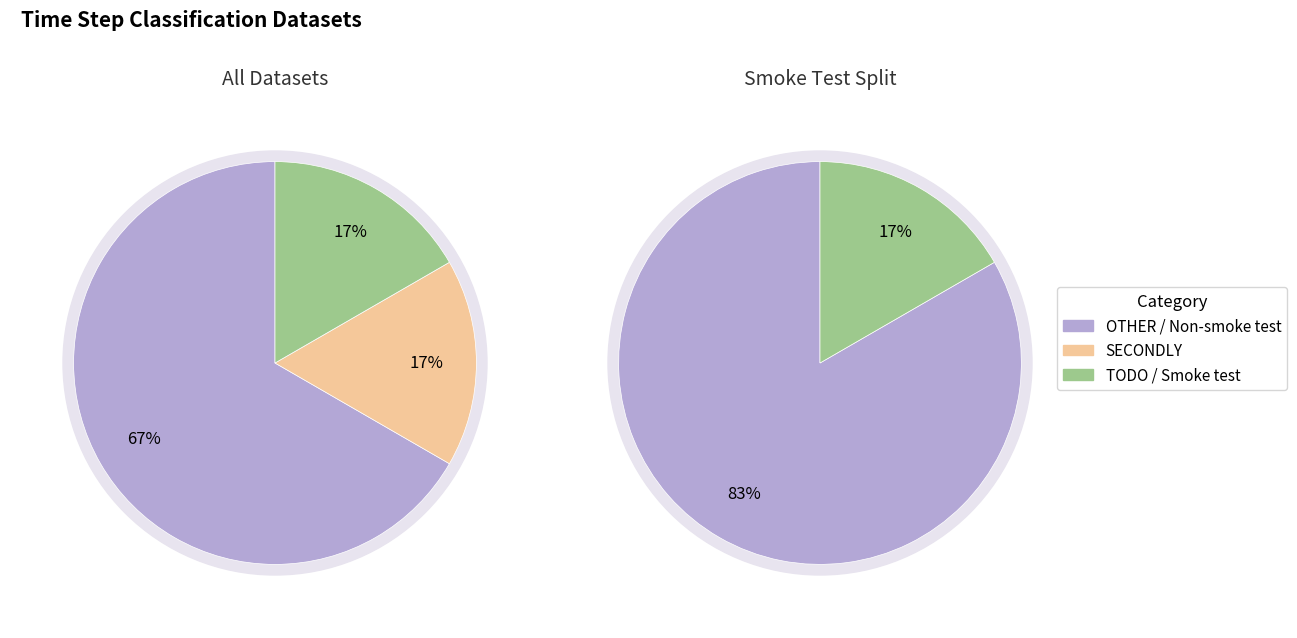

The 4 slice represents 1% of the pie. True or false?

False